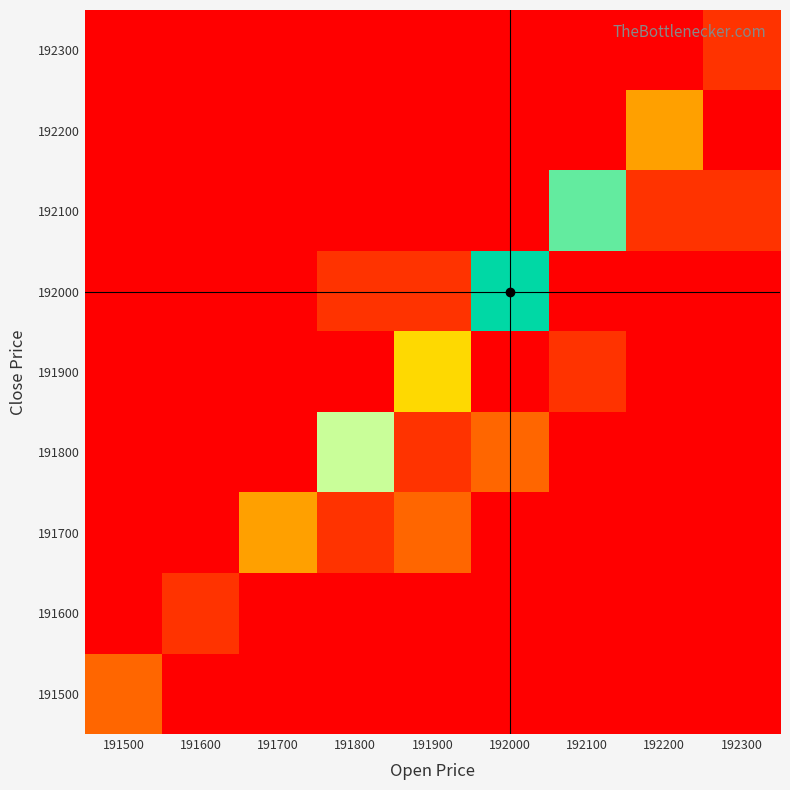

Reading left to right, transcribe all the data shown in this chart.

191500: 191500=2	191600=0	191700=0	191800=0	191900=0	192000=0	192100=0	192200=0	192300=0
191600: 191500=0	191600=1	191700=0	191800=0	191900=0	192000=0	192100=0	192200=0	192300=0
191700: 191500=0	191600=0	191700=3	191800=1	191900=2	192000=0	192100=0	192200=0	192300=0
191800: 191500=0	191600=0	191700=0	191800=6	191900=1	192000=2	192100=0	192200=0	192300=0
191900: 191500=0	191600=0	191700=0	191800=0	191900=4	192000=0	192100=1	192200=0	192300=0
192000: 191500=0	191600=0	191700=0	191800=1	191900=1	192000=8	192100=0	192200=0	192300=0
192100: 191500=0	191600=0	191700=0	191800=0	191900=0	192000=0	192100=7	192200=1	192300=1
192200: 191500=0	191600=0	191700=0	191800=0	191900=0	192000=0	192100=0	192200=3	192300=0
192300: 191500=0	191600=0	191700=0	191800=0	191900=0	192000=0	192100=0	192200=0	192300=1